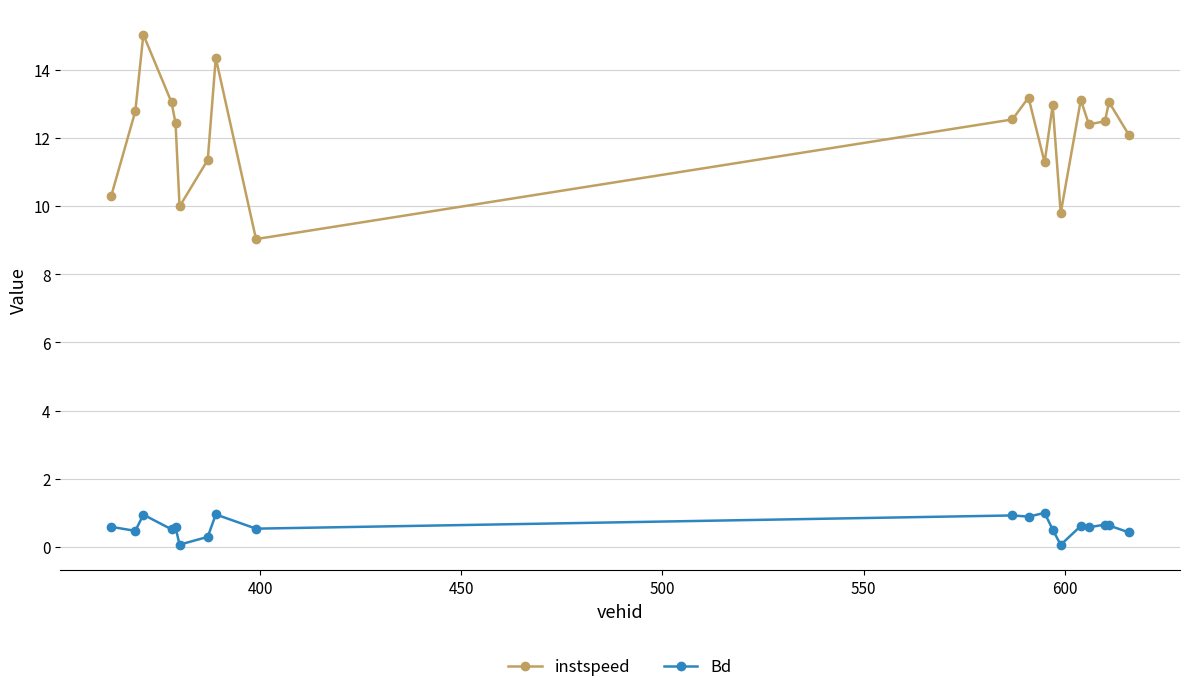

In Bd, how many points are higher than both neighbors (excluding endpoints)?

7